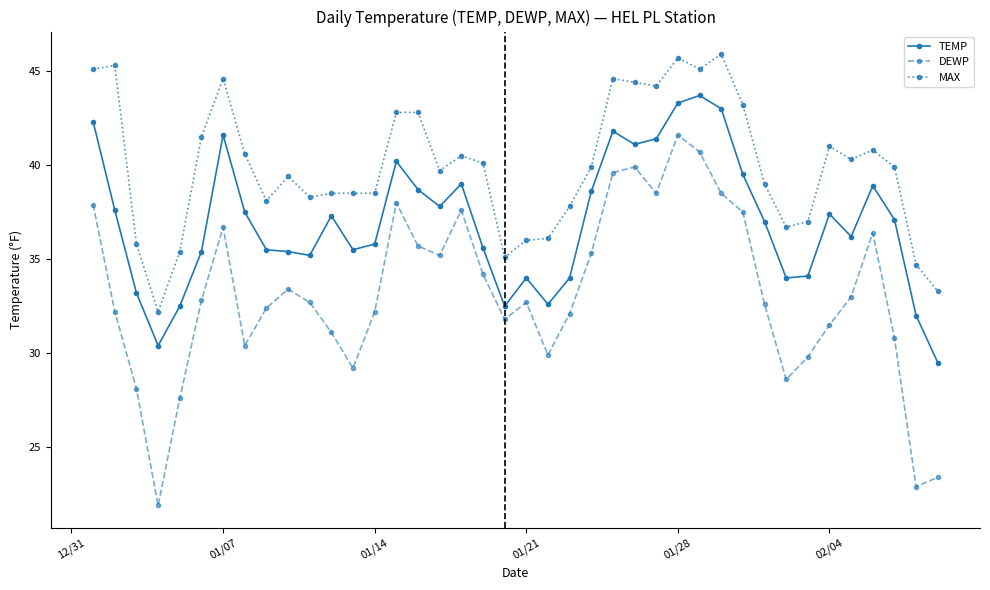

What is the minimum value shown in the chart?

21.9